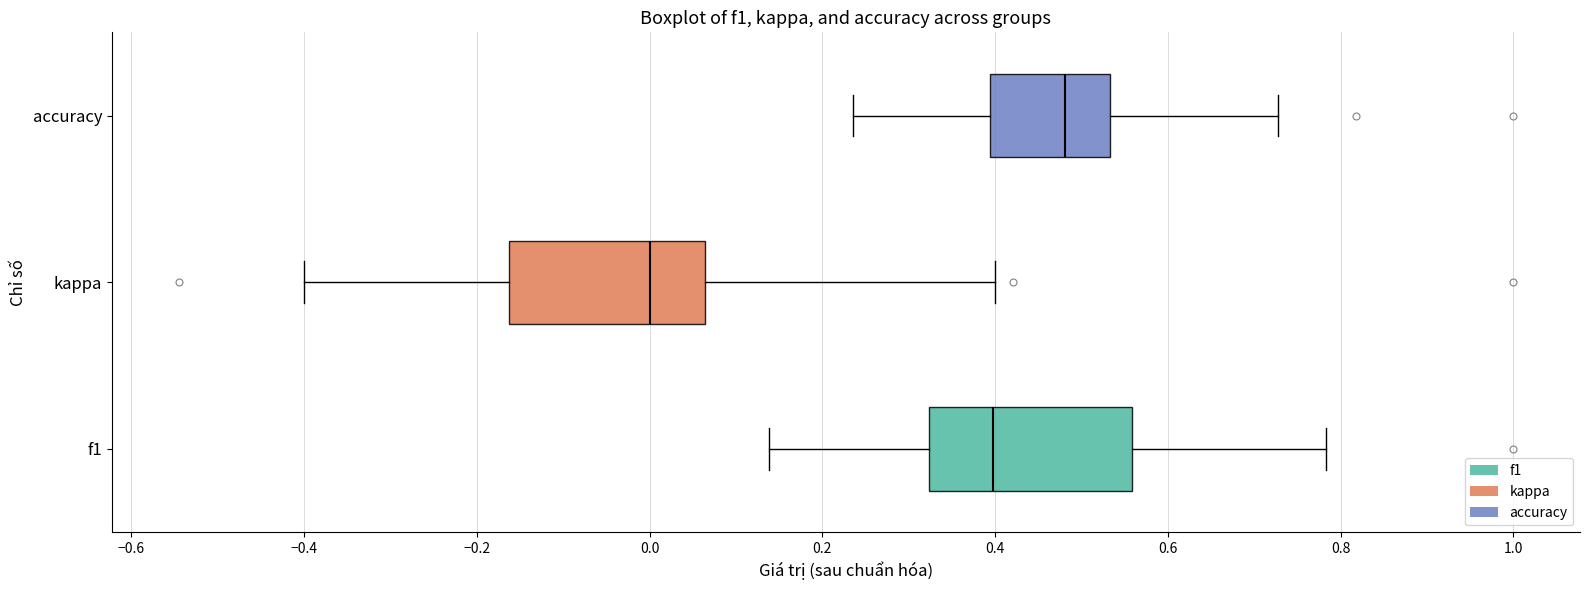

Which box has the furthest to the left median line?

kappa